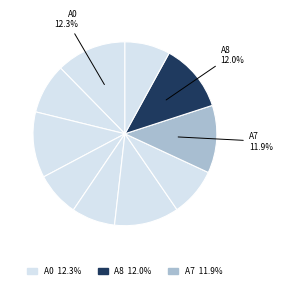

How many slices are in this pie chart?

10